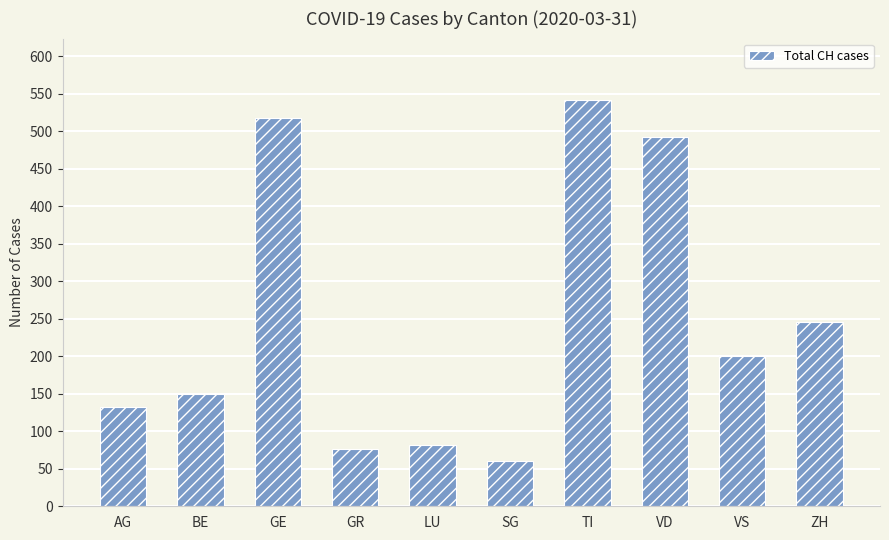

At which label does the data first exceed 200?

GE